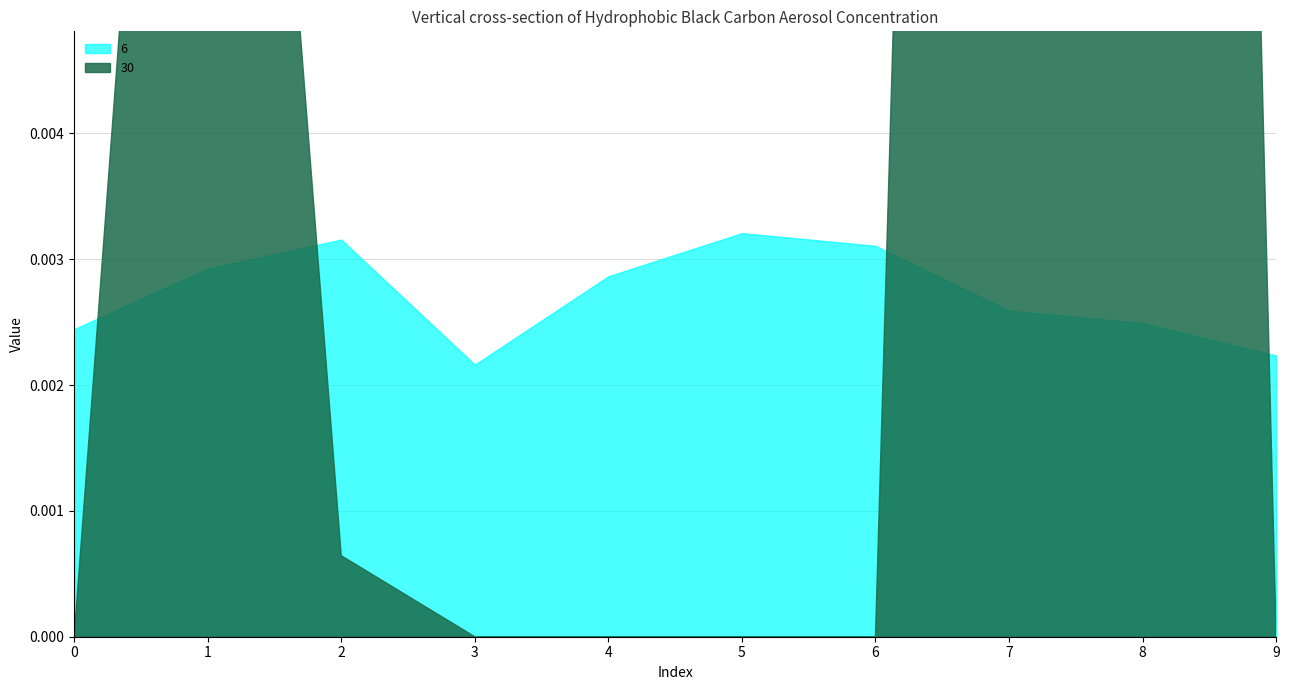

After their last crossing, which series has the higher values: 30 or 6?

6